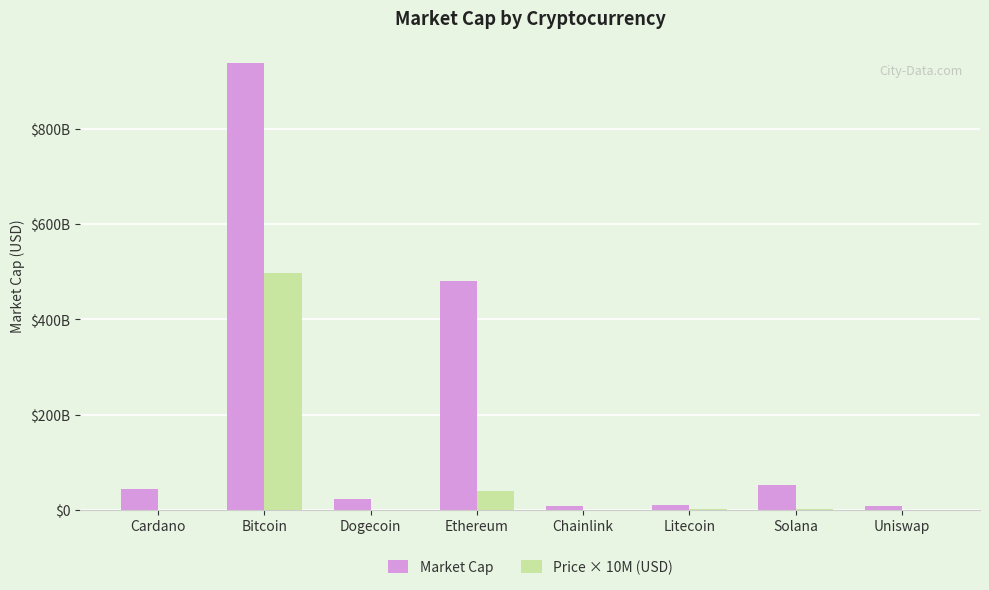

Are the bars horizontal?

No